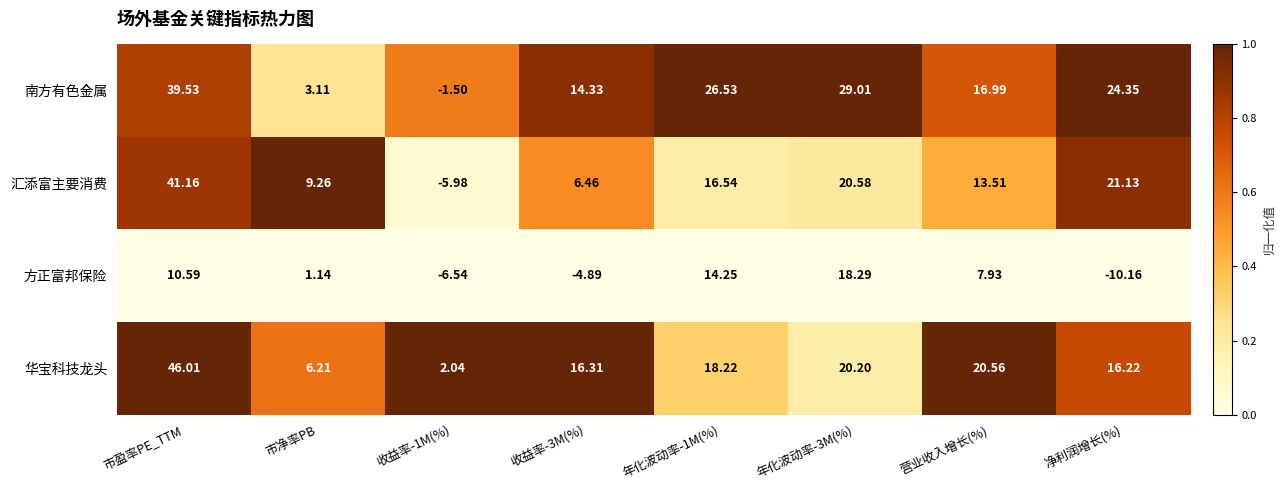

Which series changed the most between 市盈率PE_TTM and 收益率-1M(%)?

汇添富主要消费